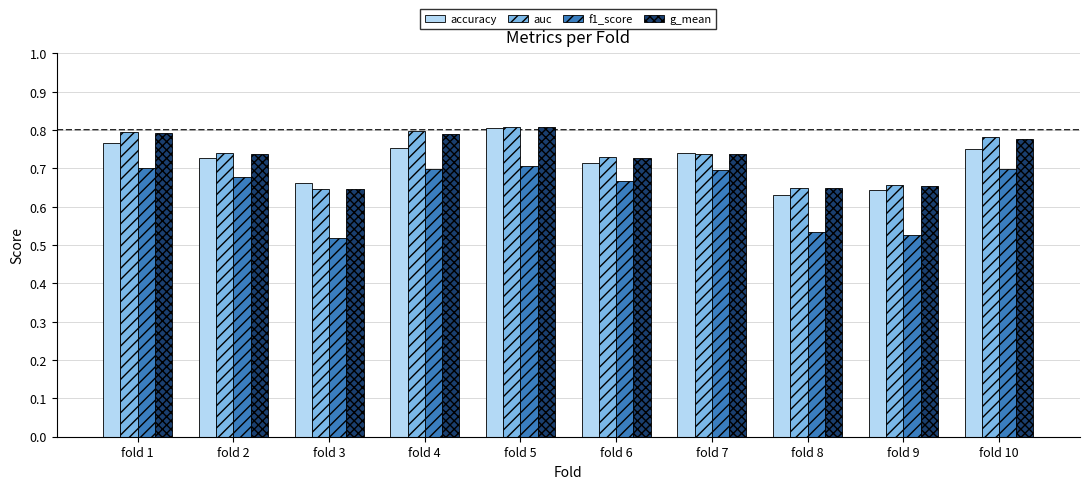

The g_mean series shows 0.7 at fold 9. True or false?

True